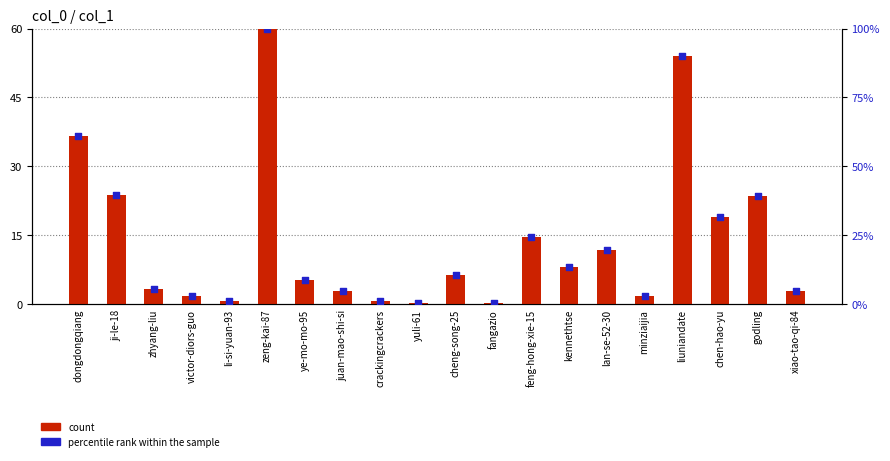

At how many categories does at least one series exceed 32?

5